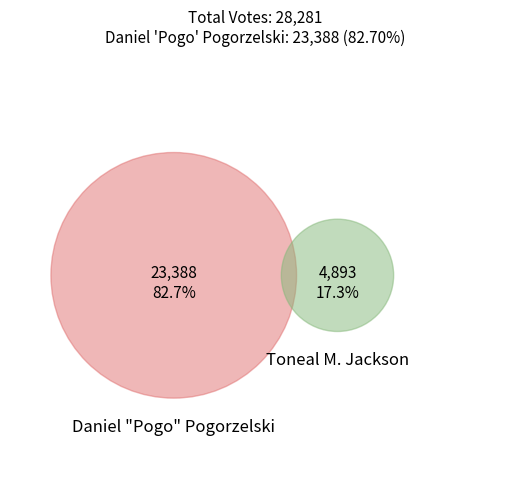

Rank the series at Toneal M. Jackson from highest to lowest value.

Daniel "Pogo" Pogorzelski, Toneal M. Jackson